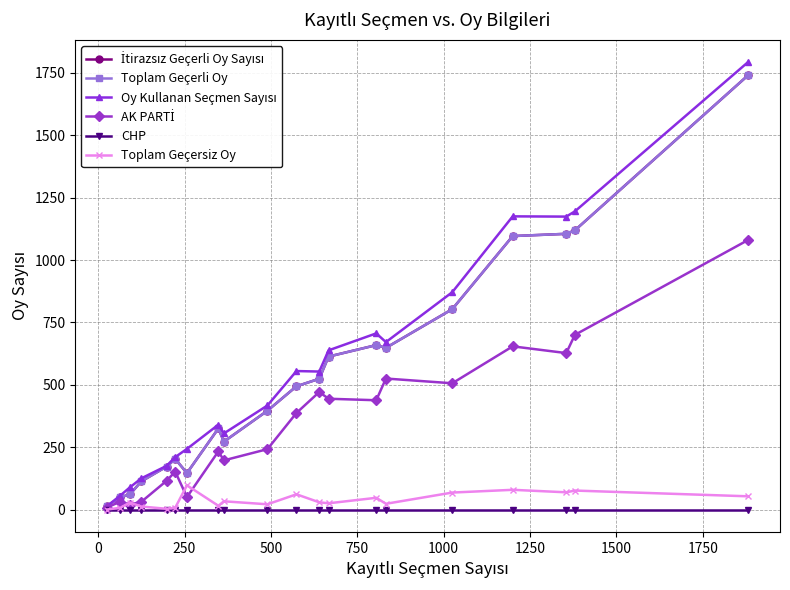

Does the chart have visible grid lines?

Yes